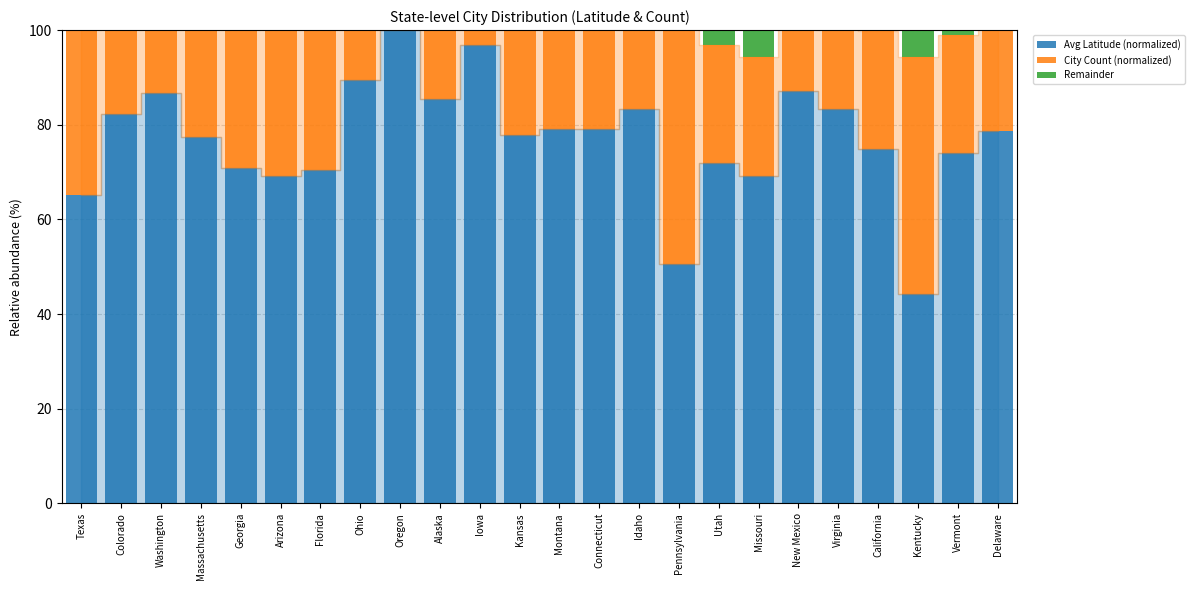

What is the difference between the highest and lowest values at New Mexico?

87.1